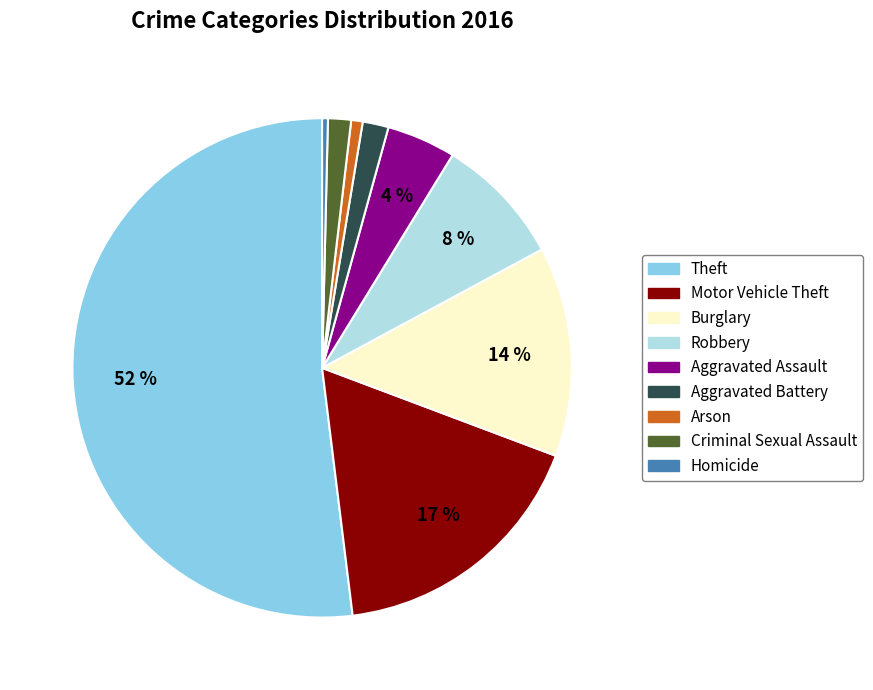

To the nearest percent, what is the combined percentage of Aggravated Assault and Burglary?

18%